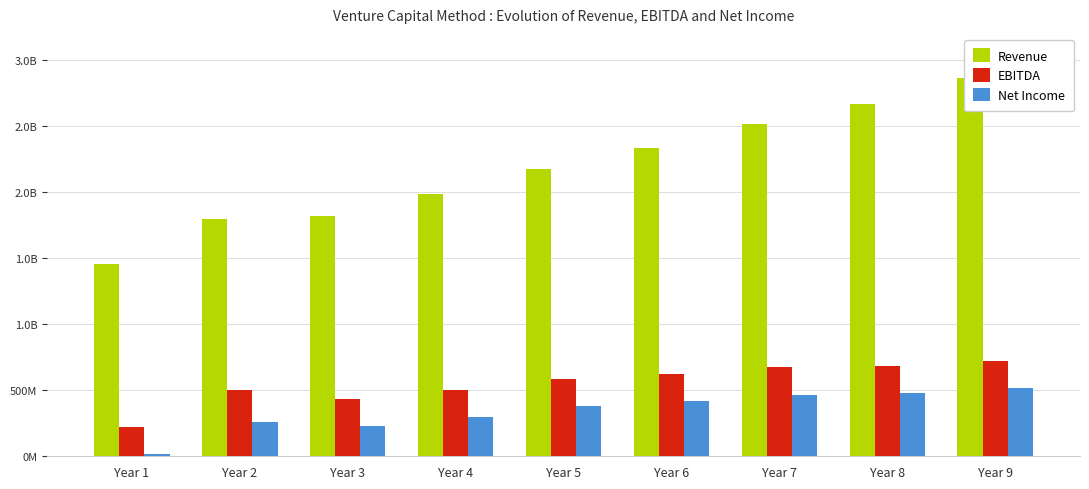

What is the sum of all Net Income values?

3065031043